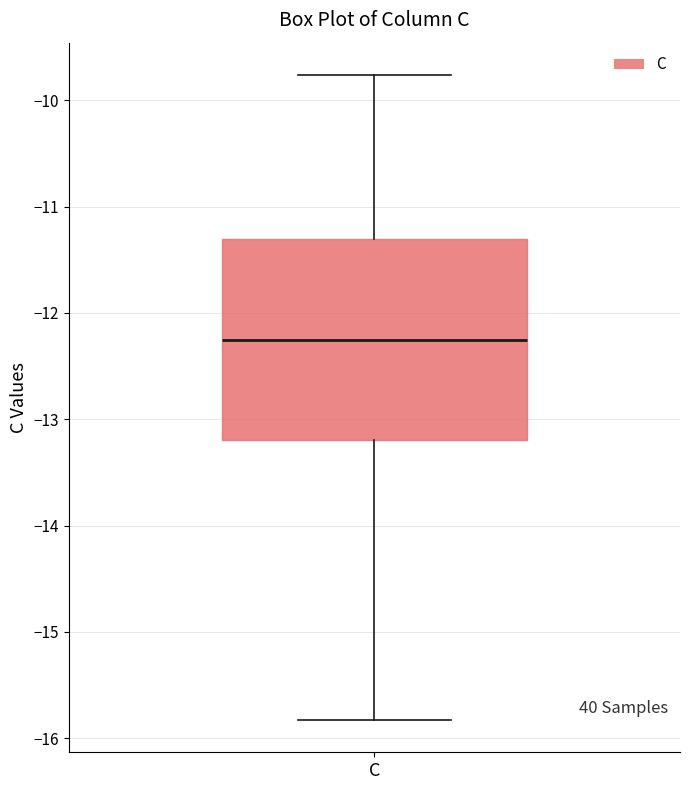

Read this box plot against the y-axis: the position of the median line, the range covered by the box, and the ends of both whiskers. The values are not printed on the chart, so give them approximately, as read against the axis.

median -12.3, box -13.2 to -11.3, whiskers -15.8 to -9.8